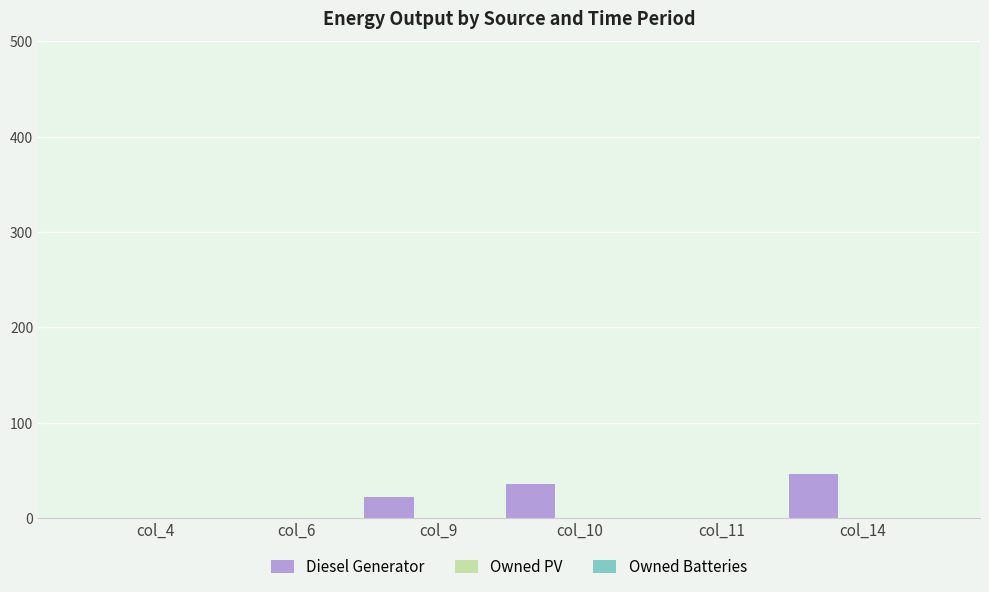

What is the maximum value shown in the chart?

46